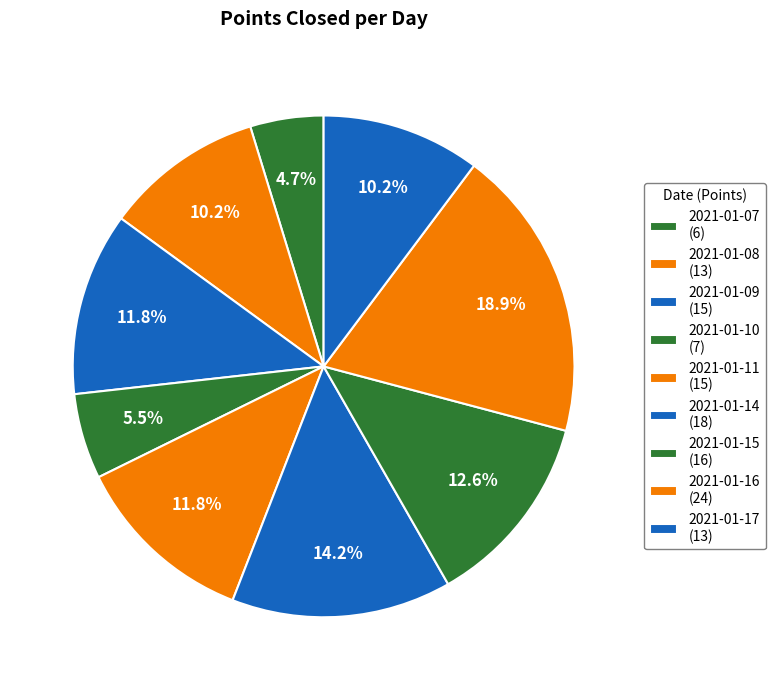

Count the number of slices in the pie.

9